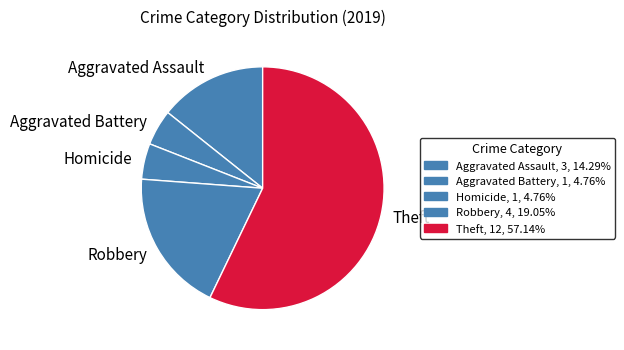

Does any single category account for the majority?

Yes